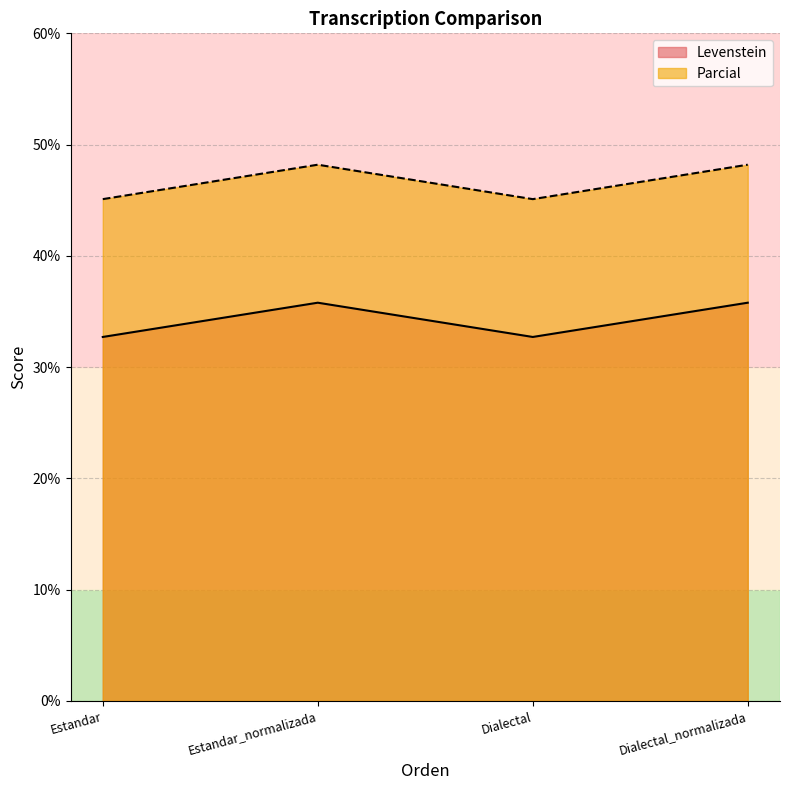

True or false: Levenstein has more than 1 points higher than both neighbors.

False